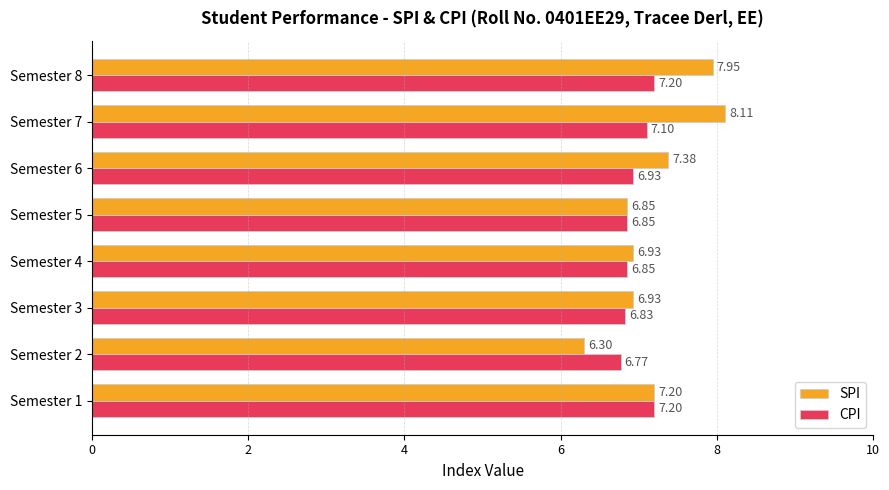

What is the minimum value shown in the chart?

6.3